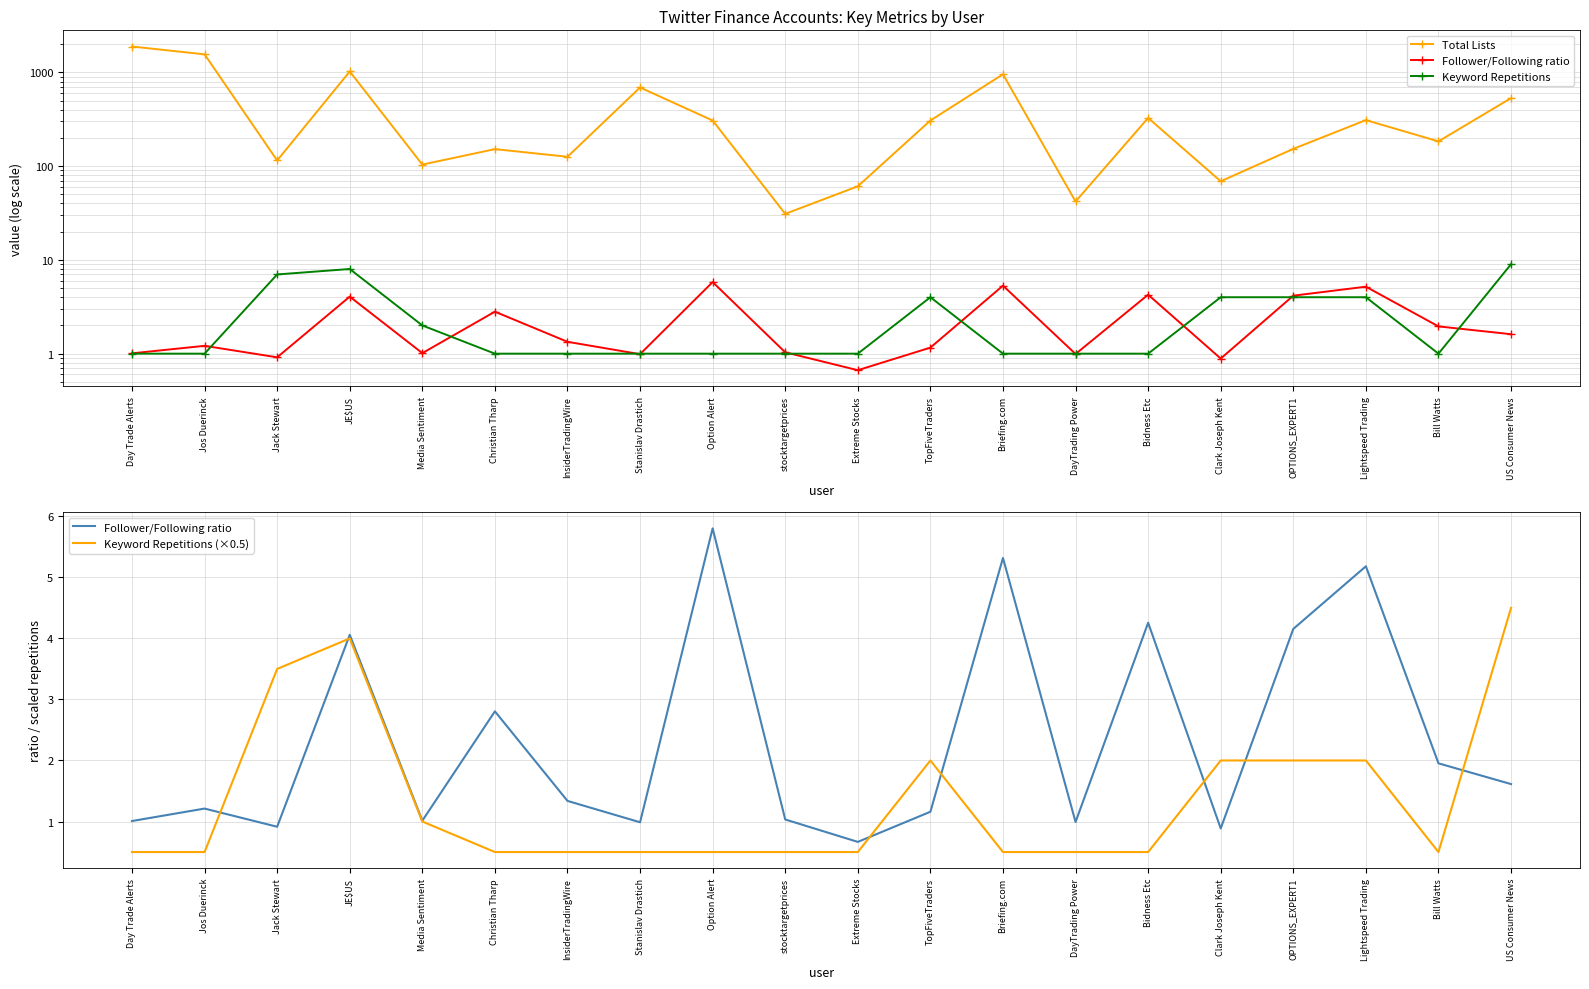

At which category is the sum across all series the highest?

Day Trade Alerts